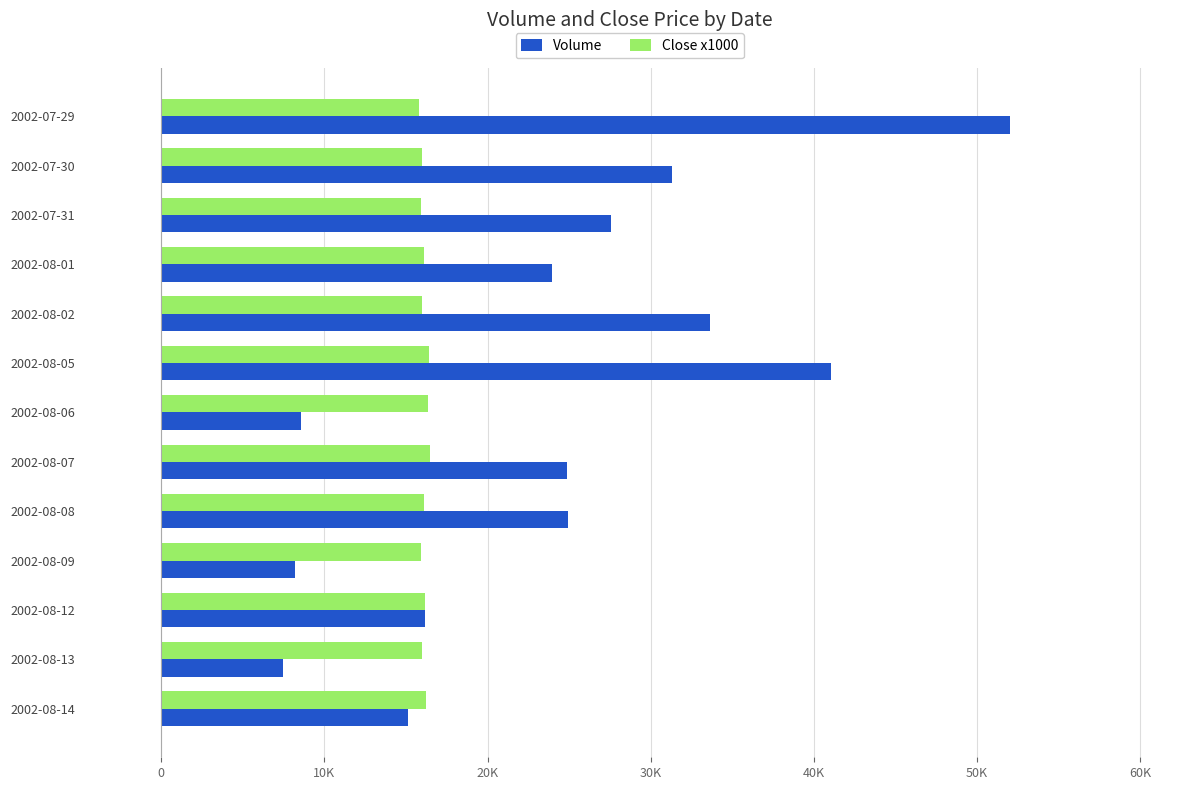

What are all the series names shown in the legend?

Volume, Close x1000